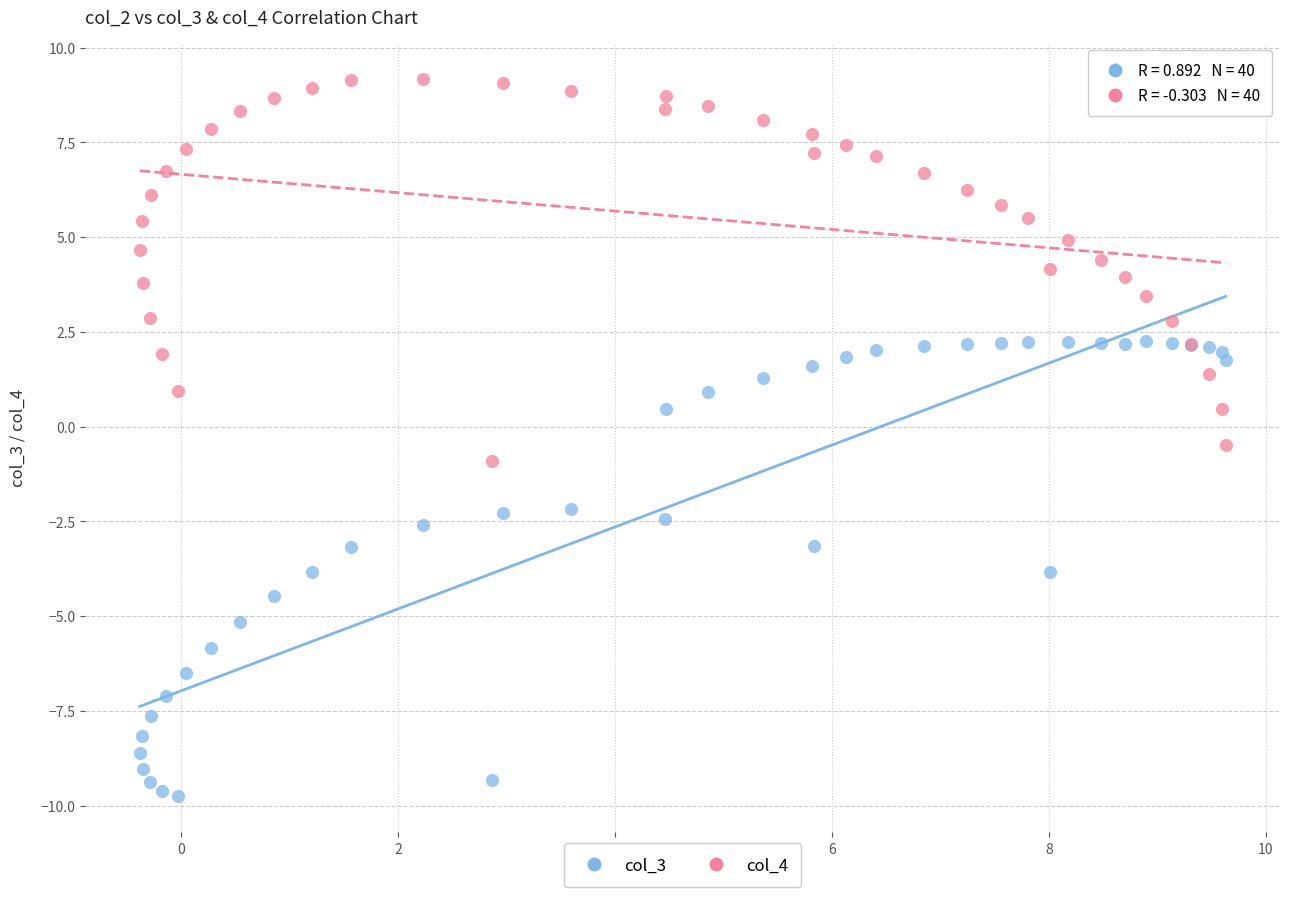

Which series reaches the maximum Y coordinate?

col_4